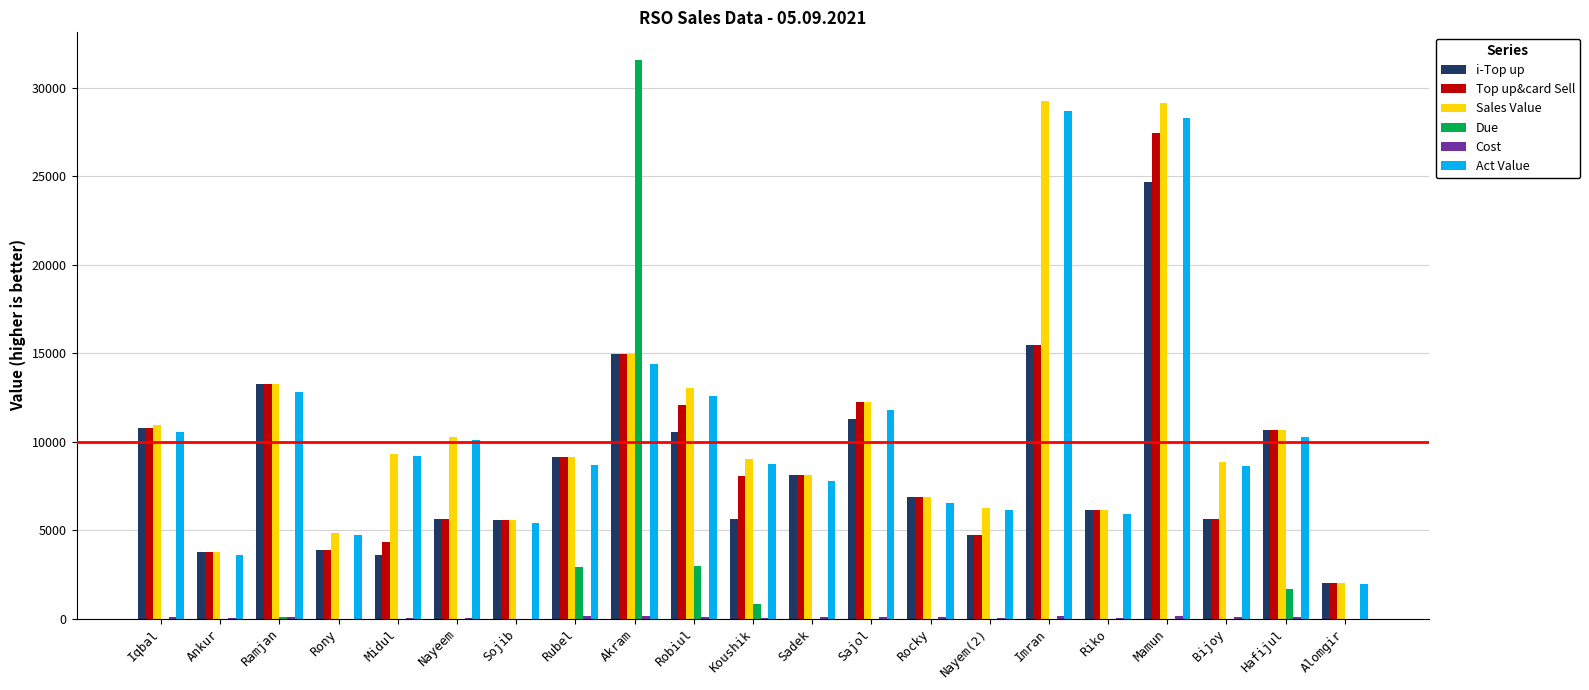

Which series changed the most between Midul and Sadek?

i-Top up